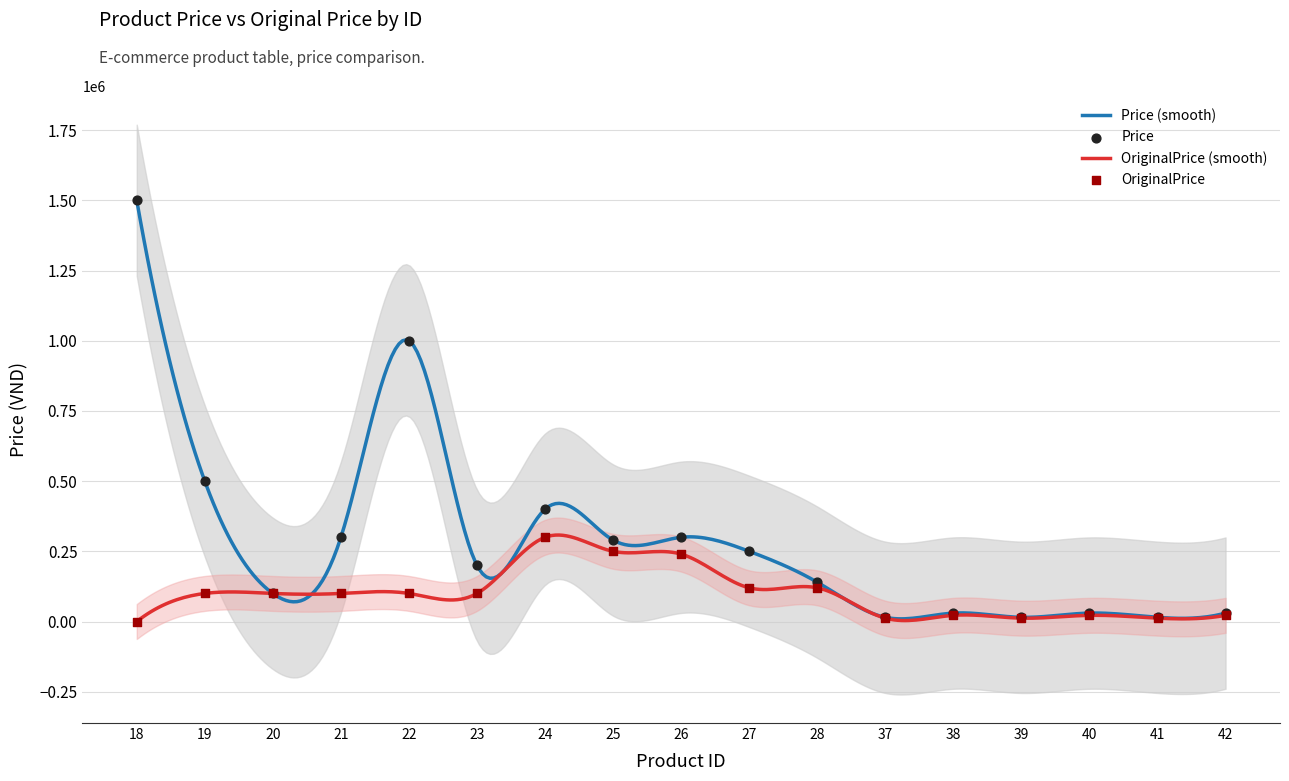

At which category is the sum across all series the highest?

18